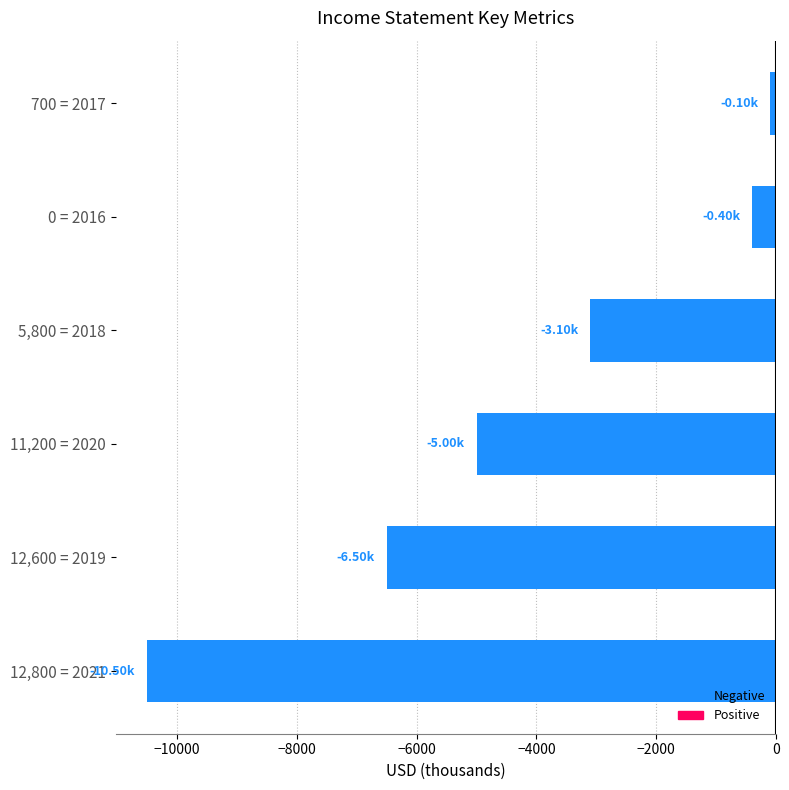

Rank the categories by value from highest to lowest.

700 = 2017, 0 = 2016, 5,800 = 2018, 11,200 = 2020, 12,600 = 2019, 12,800 = 2021